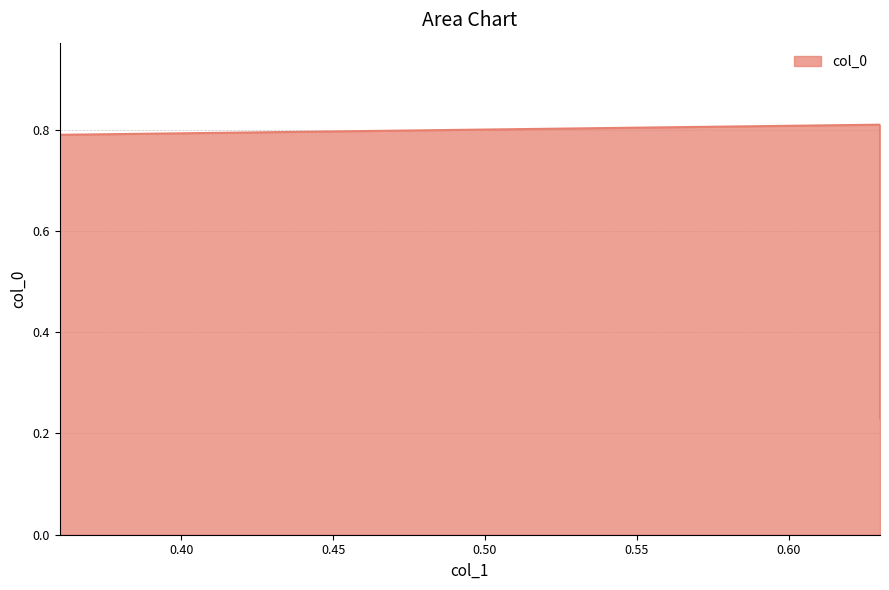

What is the minimum value shown in the chart?

0.2